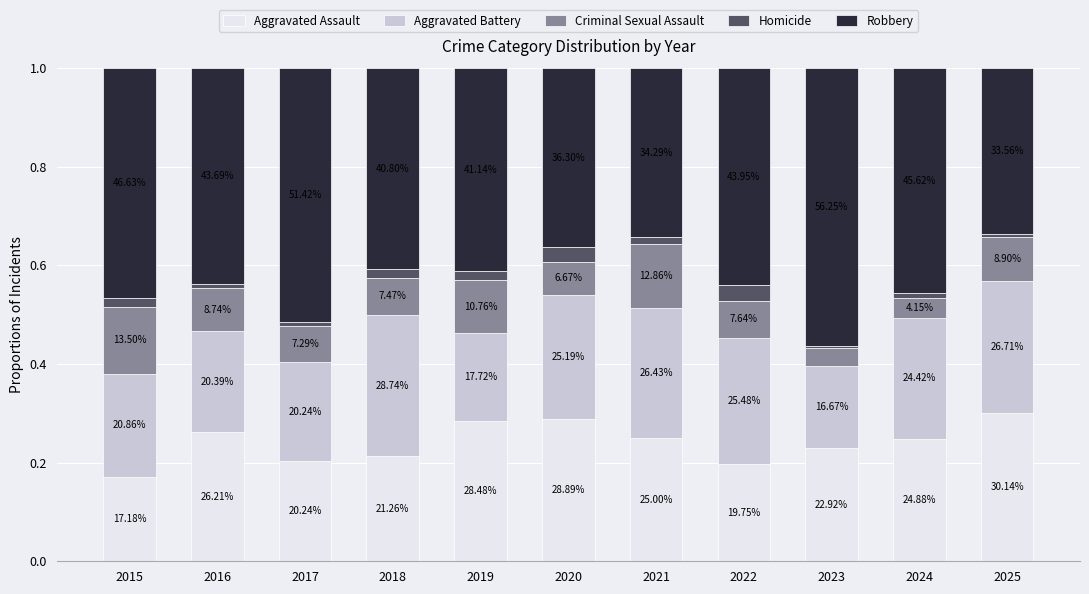

Where is Criminal Sexual Assault nearest to the value 0?

2023